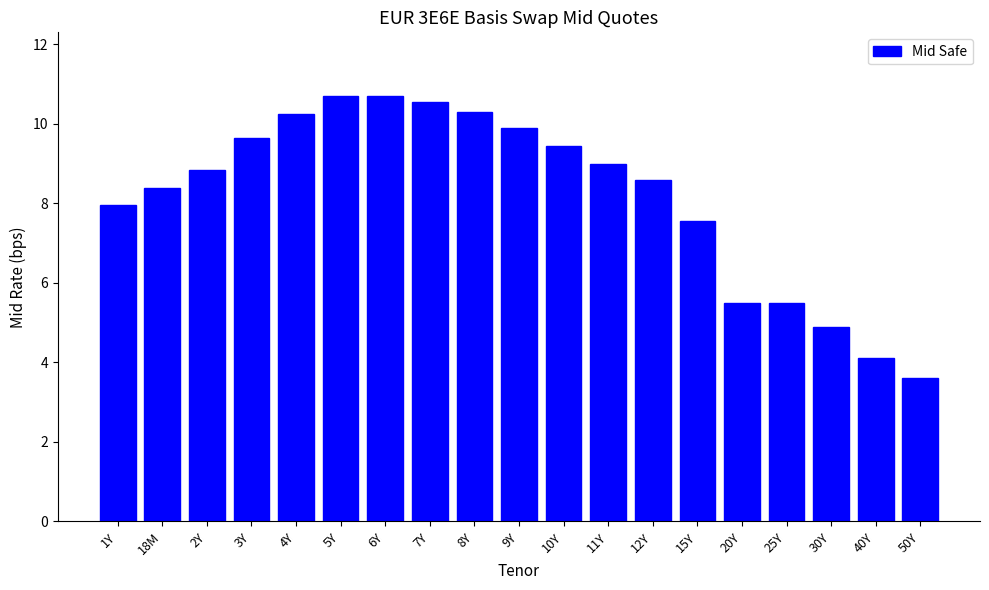

Where is the data nearest to the value 7?

15Y